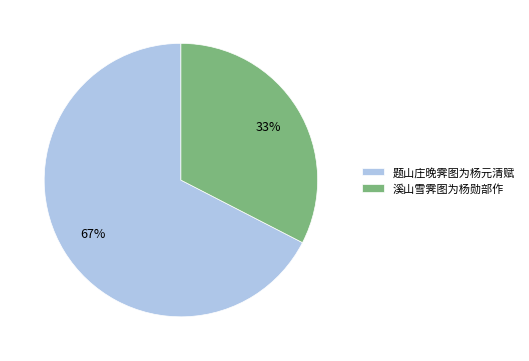

Is there a majority slice in this chart?

Yes